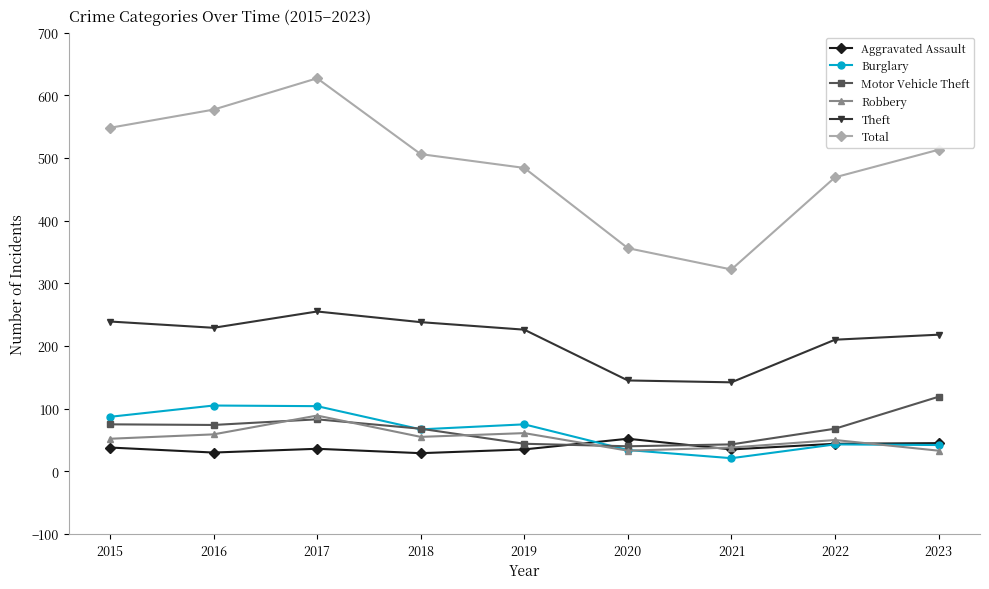

What is the difference between the Theft values at 2020 and 2022?

65